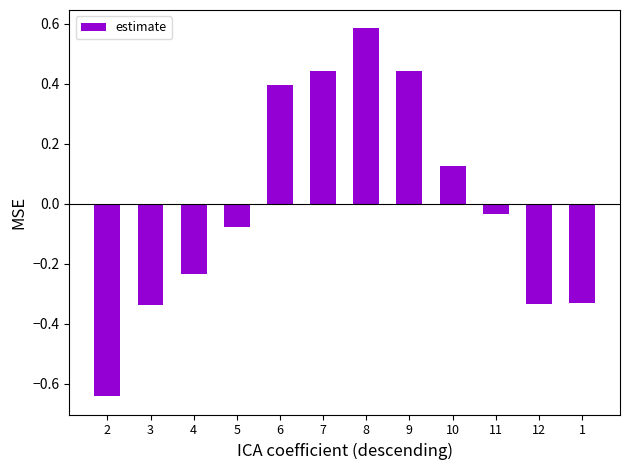

How many data points does each series have?

12